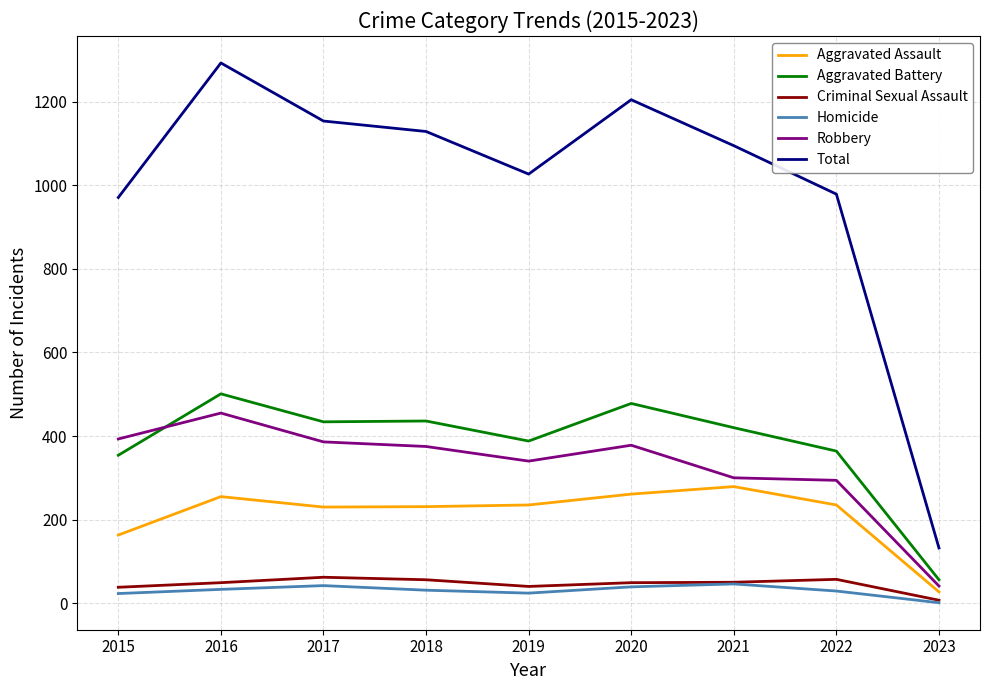

Is it true that Homicide equals 31 at 2018?

True